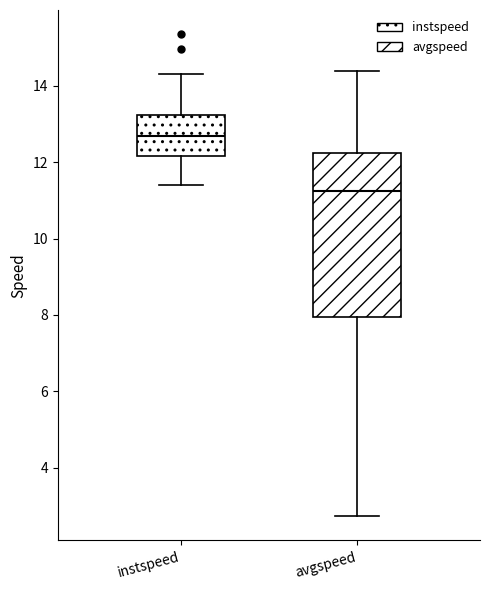

Reading left to right, transcribe this box plot: for each box, give where its median line is, the range the box spans, and where its two whiskers end, as read against the y-axis. The values are not printed on the chart, so give them approximately, as read against the axis.

instspeed: median 12.6, box 12.2 to 13.2, whiskers 11.4 to 14.4
avgspeed: median 11.2, box 8.0 to 12.2, whiskers 2.8 to 14.4